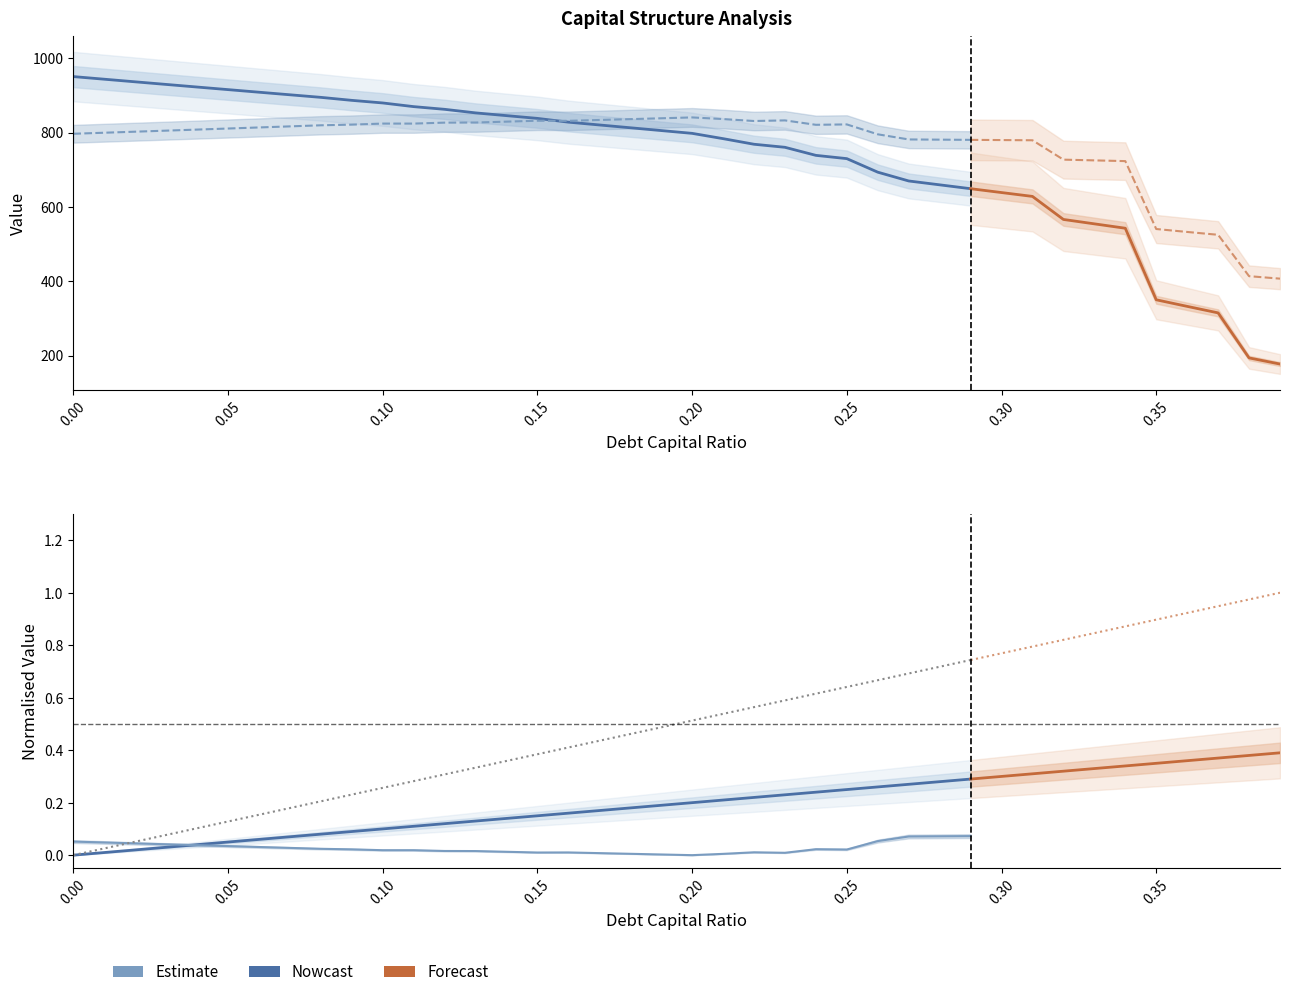

How many interior local valleys does the enterprise_value series have?

4